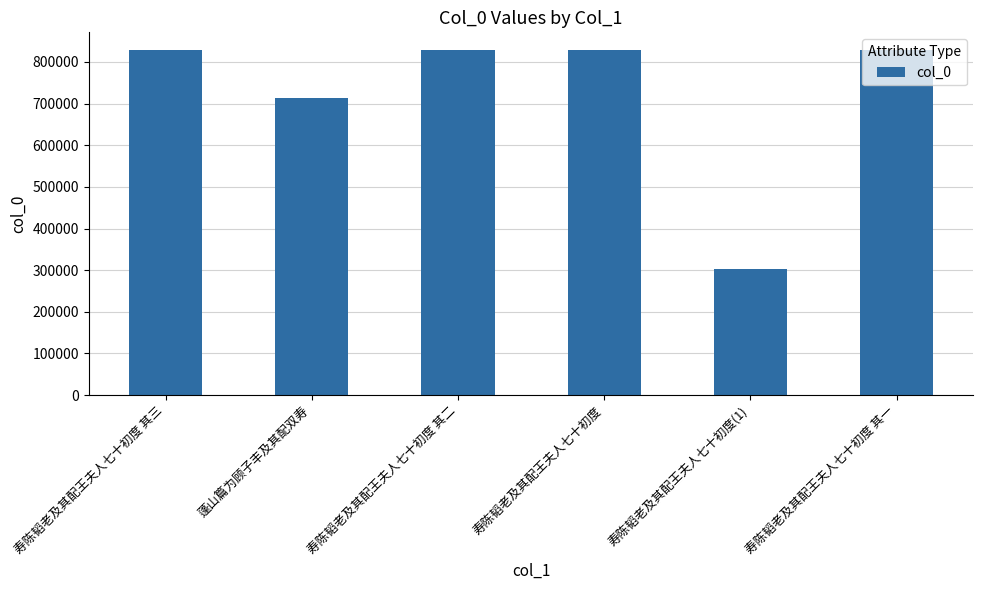

Read the value at 寿陈韬老及其配王夫人七十初度 其二.

828075